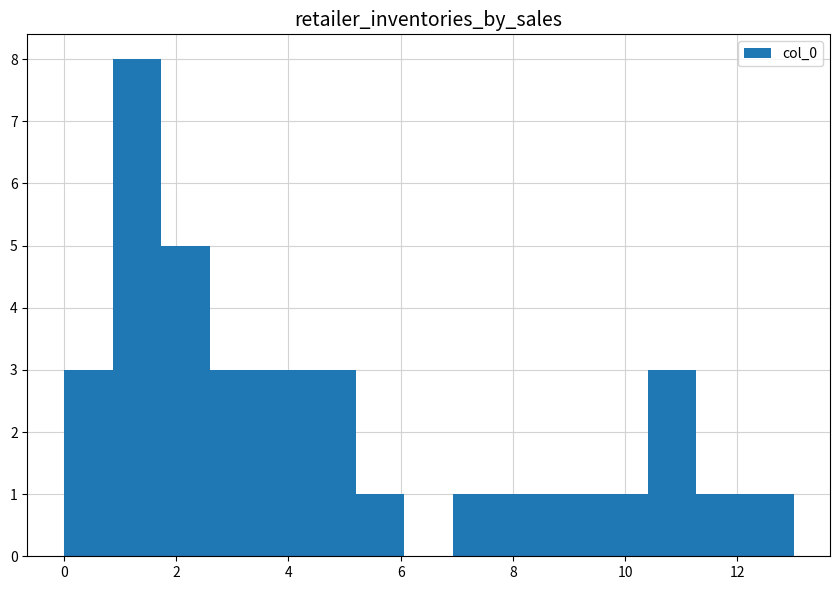

Which range on the x-axis has the tallest bar?

0.8 to 1.8